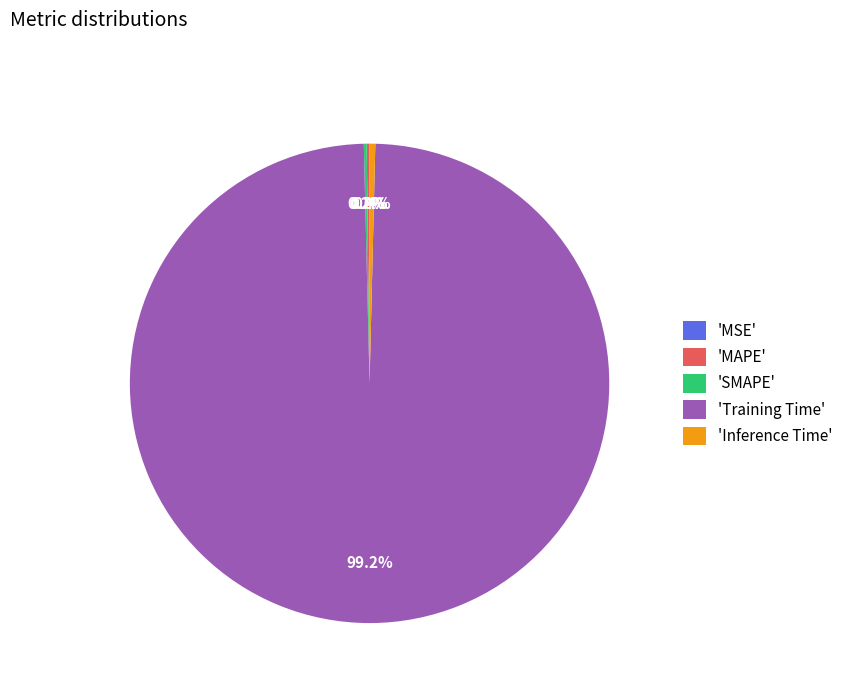

Which category has the biggest portion of the pie?

'Training Time'